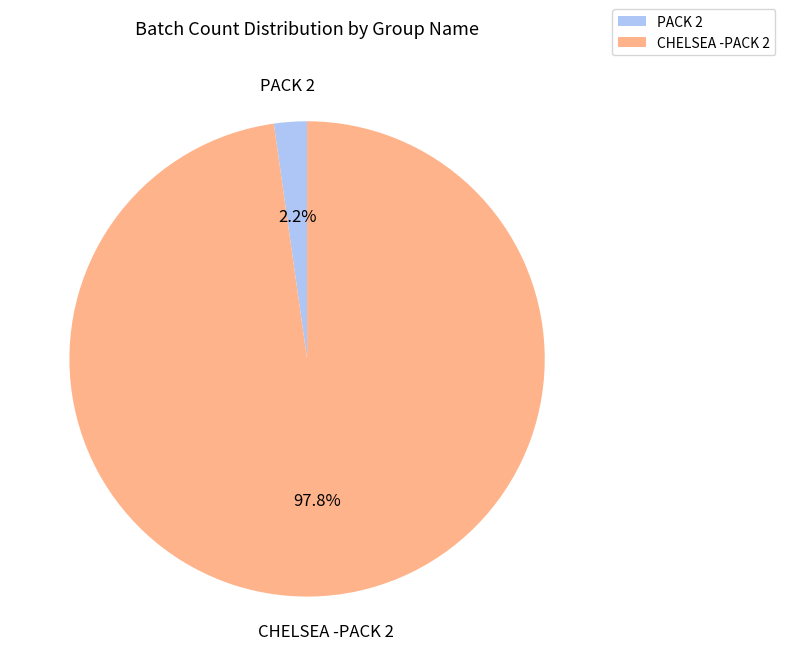

Which has a higher value, CHELSEA -PACK 2 or PACK 2?

CHELSEA -PACK 2